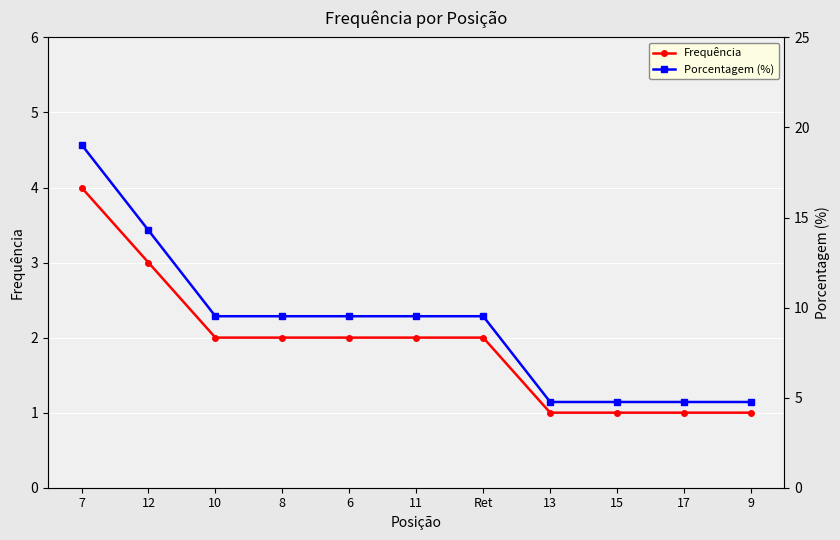

Which series has the widest spread of values?

Porcentagem (%)